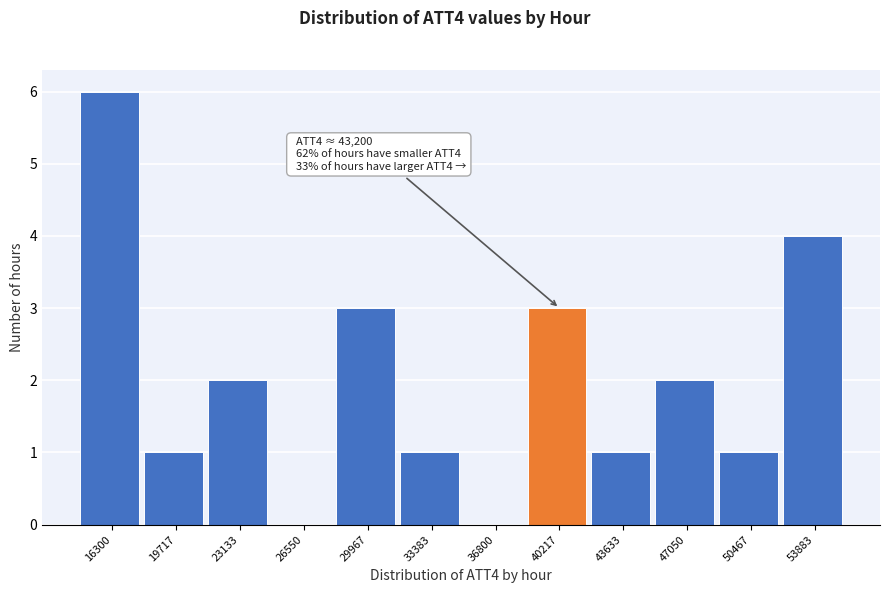

Reading right to left, transcribe all the data shown in this chart.

53883=4	50467=1	47050=2	43633=1	40217=3	36800=0	33383=1	29967=3	26550=0	23133=2	19717=1	16300=6